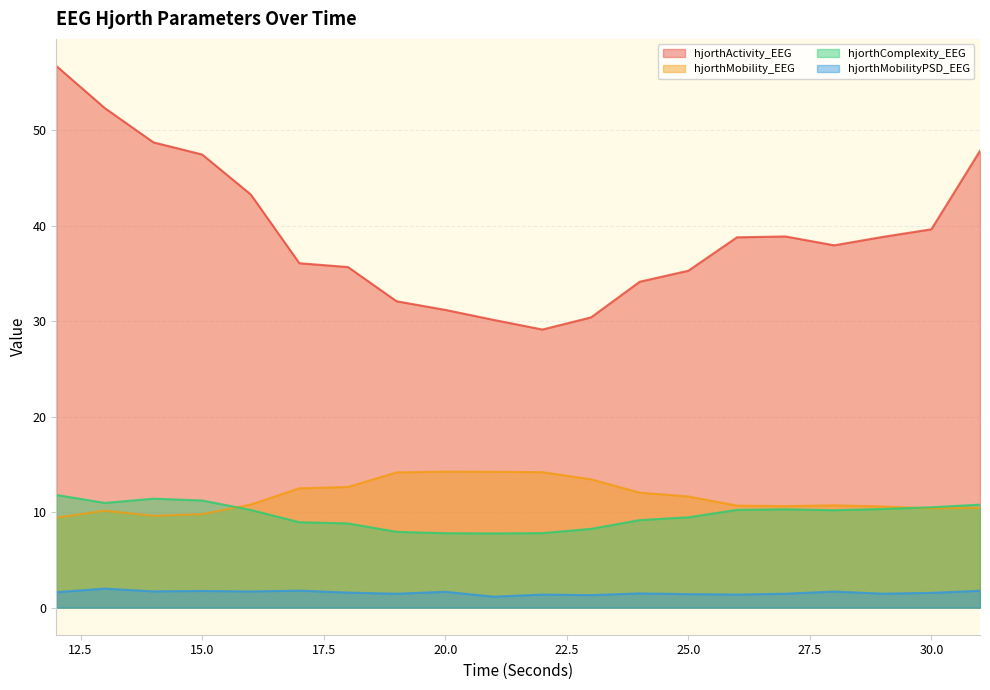

The hjorthActivity_EEG series shows 64.6 at 17. True or false?

False